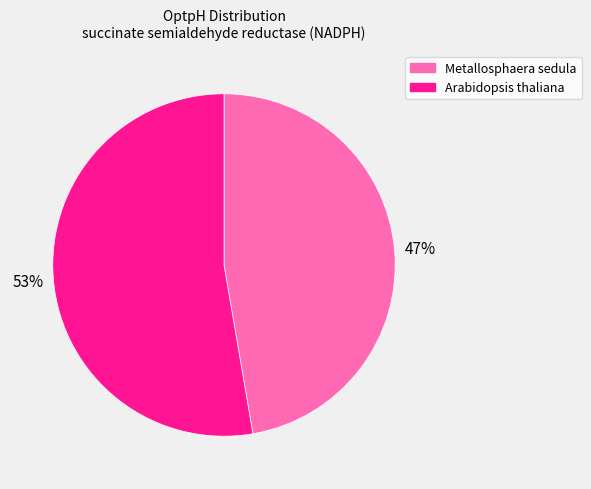

What percentage is the Metallosphaera sedula slice, to the nearest percent?

47%